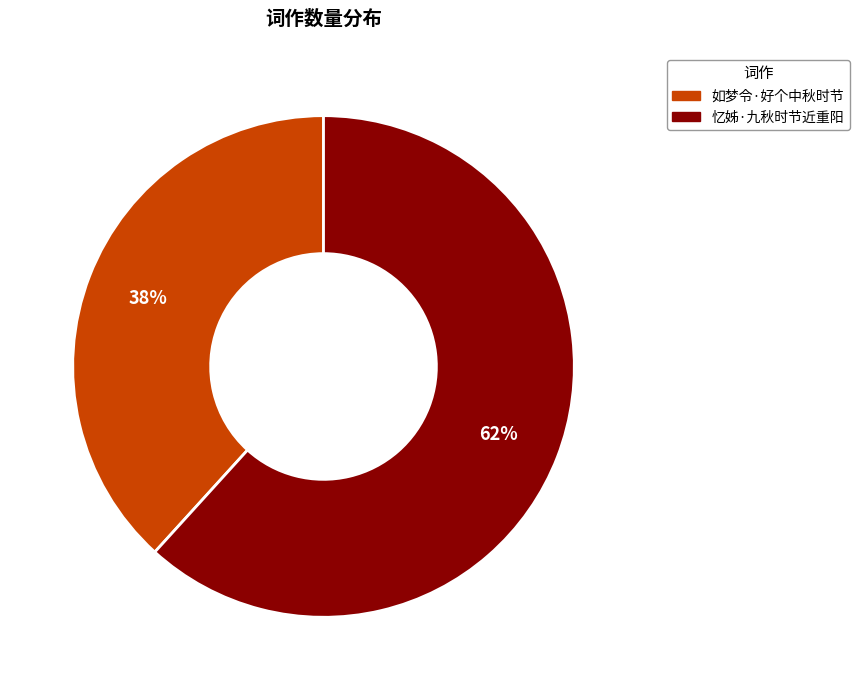

Rank the categories by value from lowest to highest.

如梦令·好个中秋时节, 忆姊·九秋时节近重阳